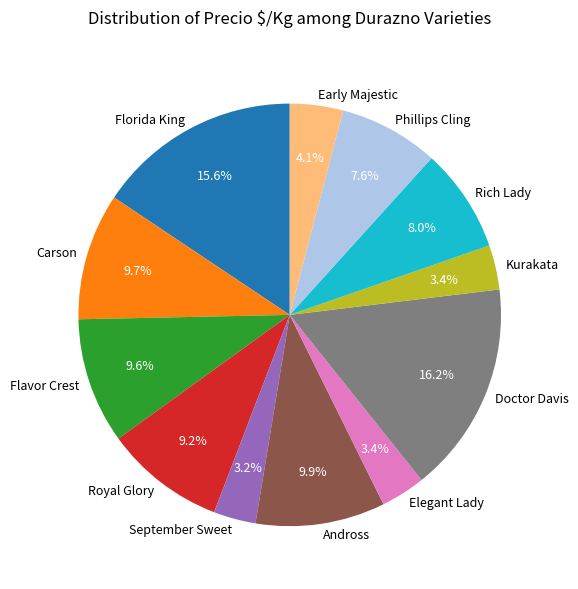

Count the number of slices in the pie.

12